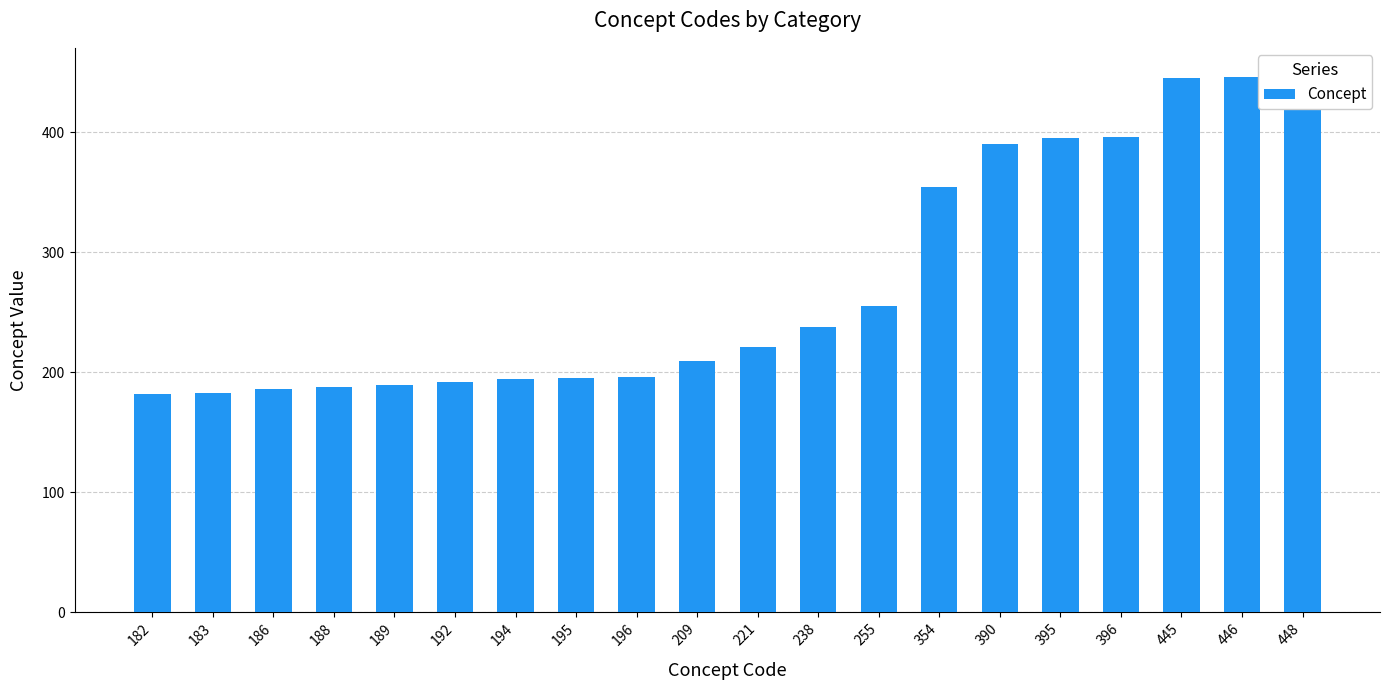

What is the difference between the values at 390 and 238?

152